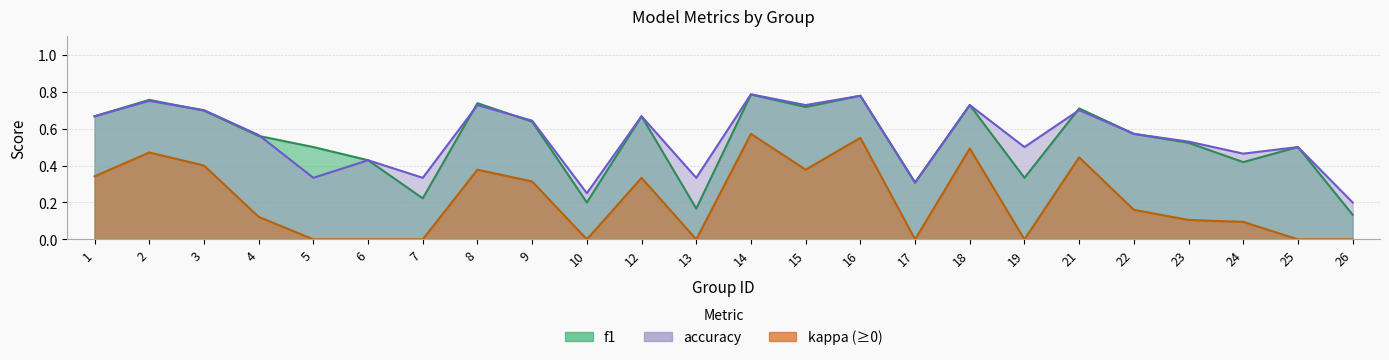

What is the difference between the second highest and second lowest values in the f1 series?

0.6